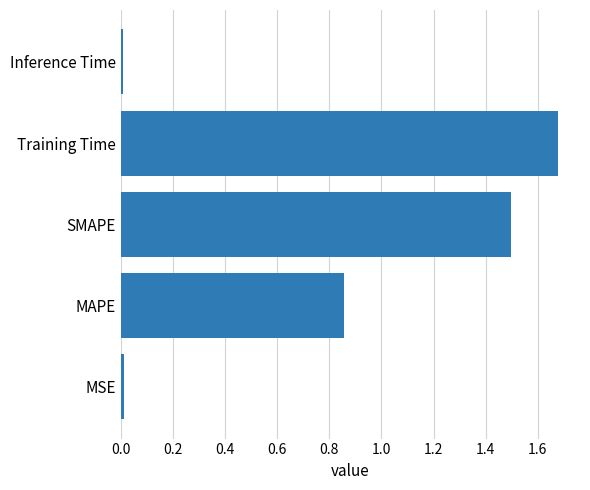

Between MSE and Training Time, which is larger?

Training Time